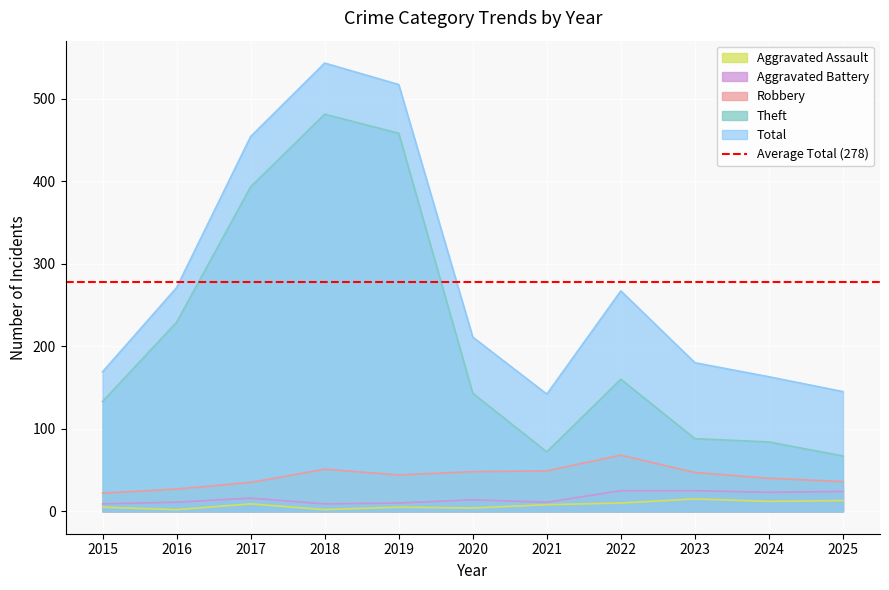

Which series has the widest spread of values?

Theft